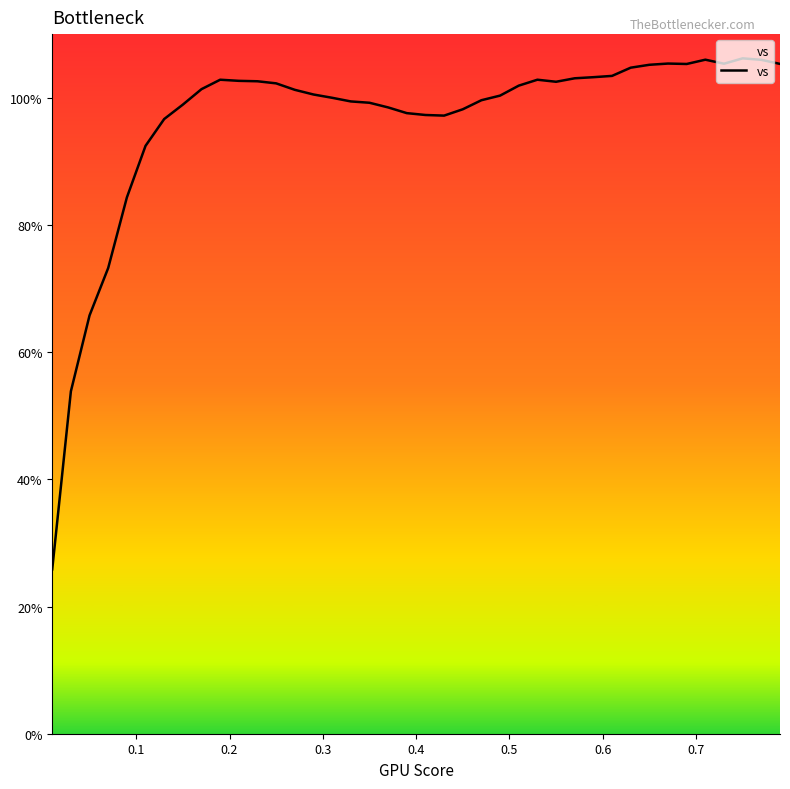

What is the minimum value shown in the chart?

25.8